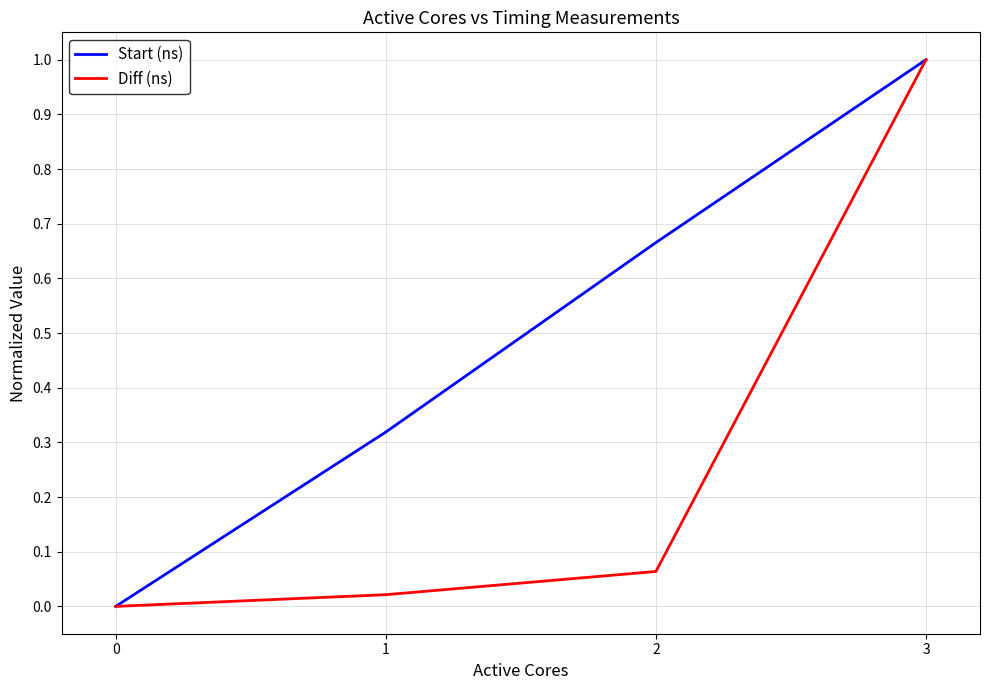

True or false: Diff (ns) has more than 2 interior local peaks.

False